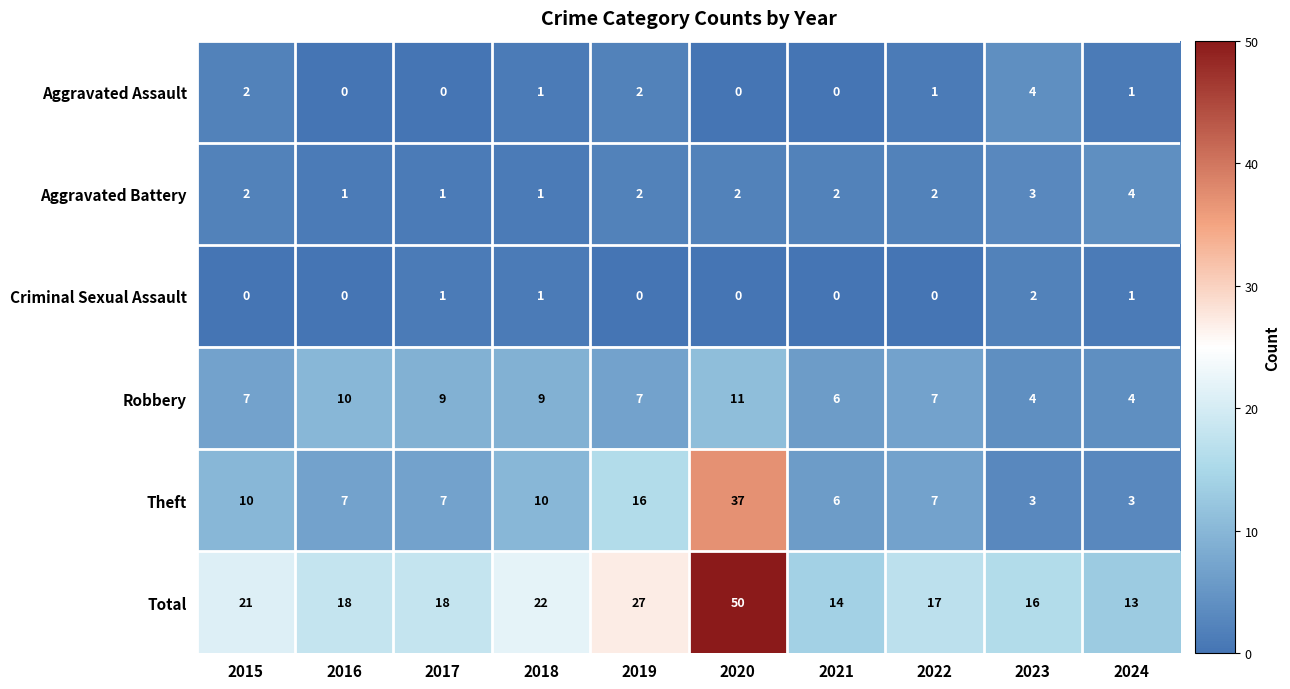

What is the difference between the Theft values at 2018 and 2016?

3